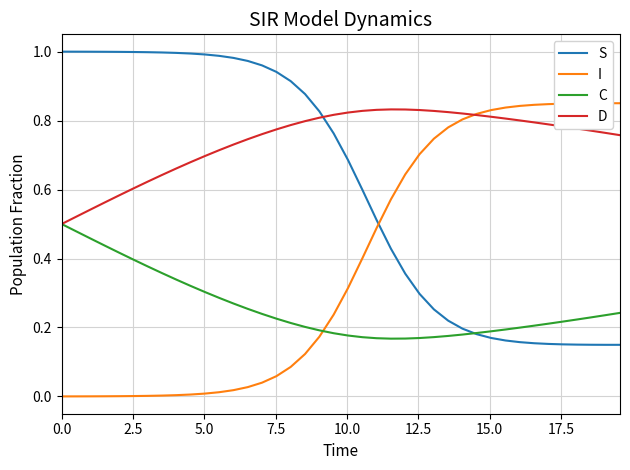

How many times do I and S cross each other?

1